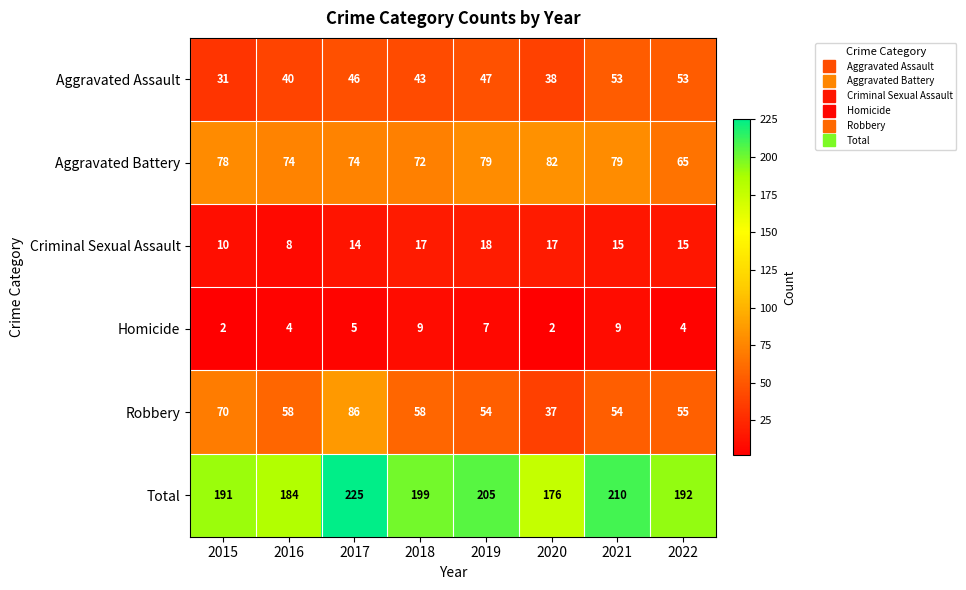

What is the smallest value displayed?

2